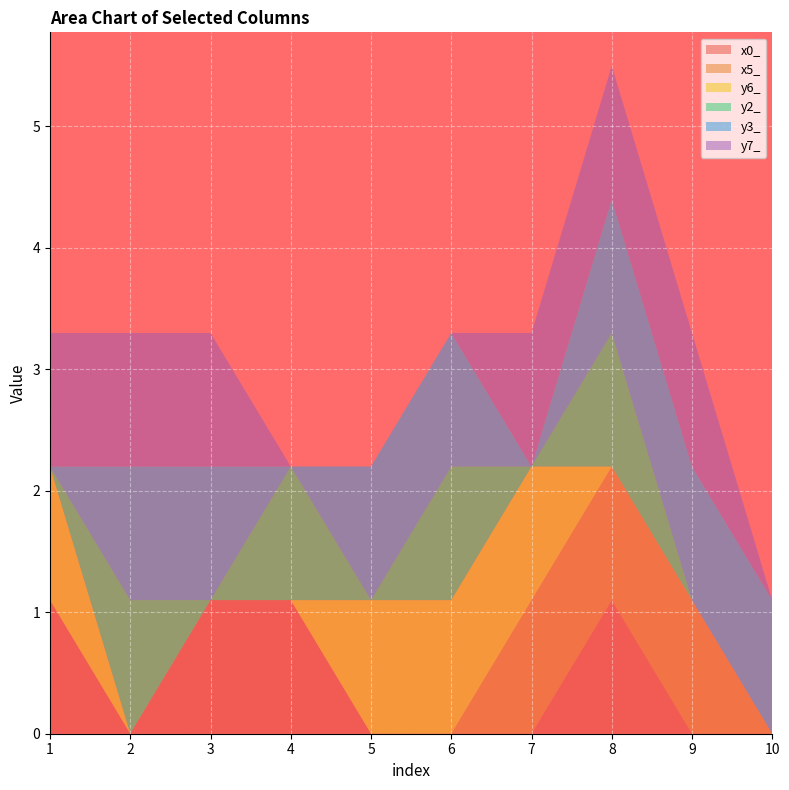

Reading right to left, what are all the values shown in this chart?

x0_: 0.0	0.0	1.1	0.0	0.0	0.0	1.1	1.1	0.0	1.1
x5_: 0.0	1.1	1.1	1.1	0.0	0.0	0.0	0.0	0.0	0.0
y6_: 0.0	0.0	0.0	1.1	1.1	1.1	0.0	0.0	0.0	1.1
y2_: 0.0	0.0	1.1	0.0	1.1	0.0	1.1	0.0	1.1	0.0
y3_: 1.1	1.1	1.1	0.0	1.1	1.1	0.0	1.1	1.1	0.0
y7_: 0.0	1.1	1.1	1.1	0.0	0.0	0.0	1.1	1.1	1.1